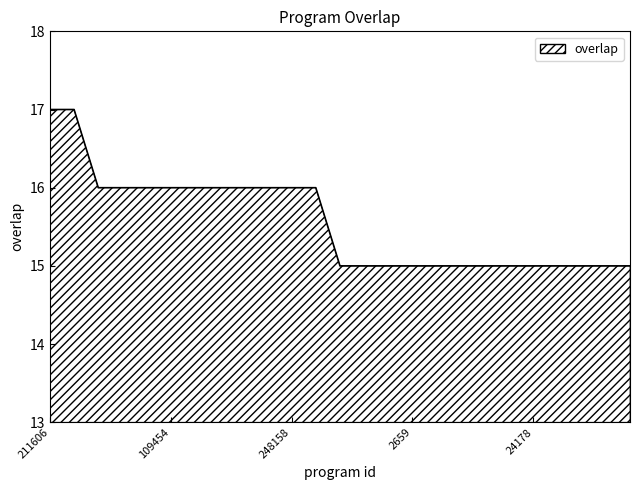

What is the minimum value shown in the chart?

15